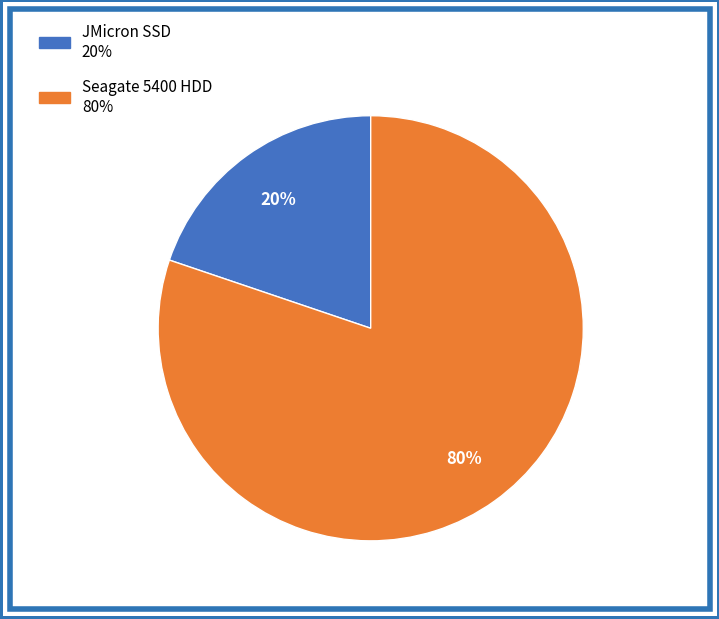

Is the sum of Seagate 5400 HDD and JMicron SSD greater than half?

Yes